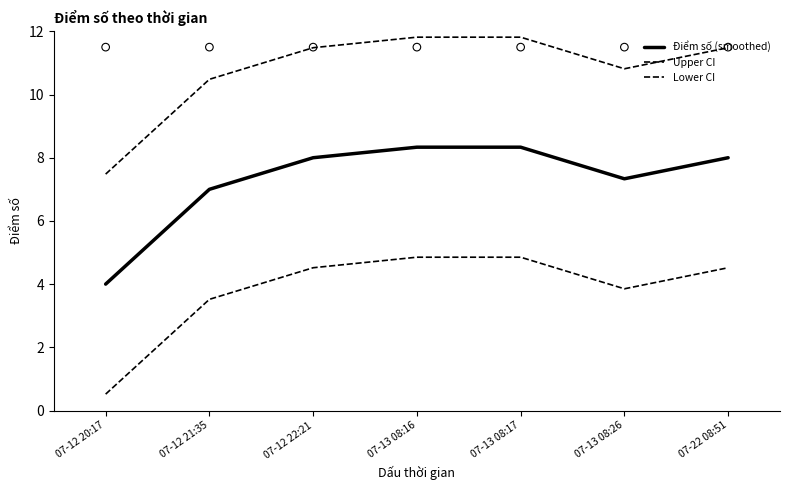

At which category is the sum across all series the highest?

07-13 08:16